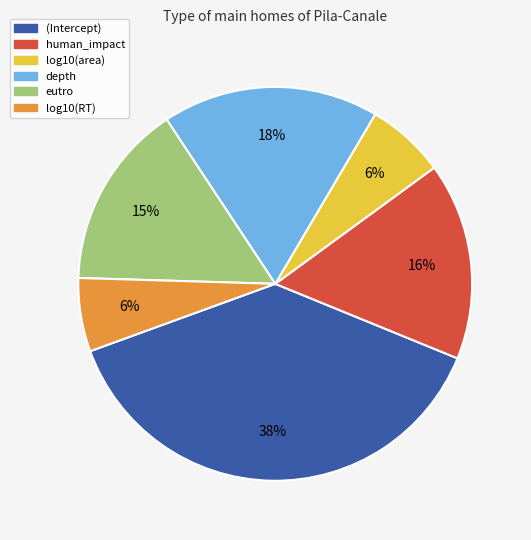

How many slices are in this pie chart?

6